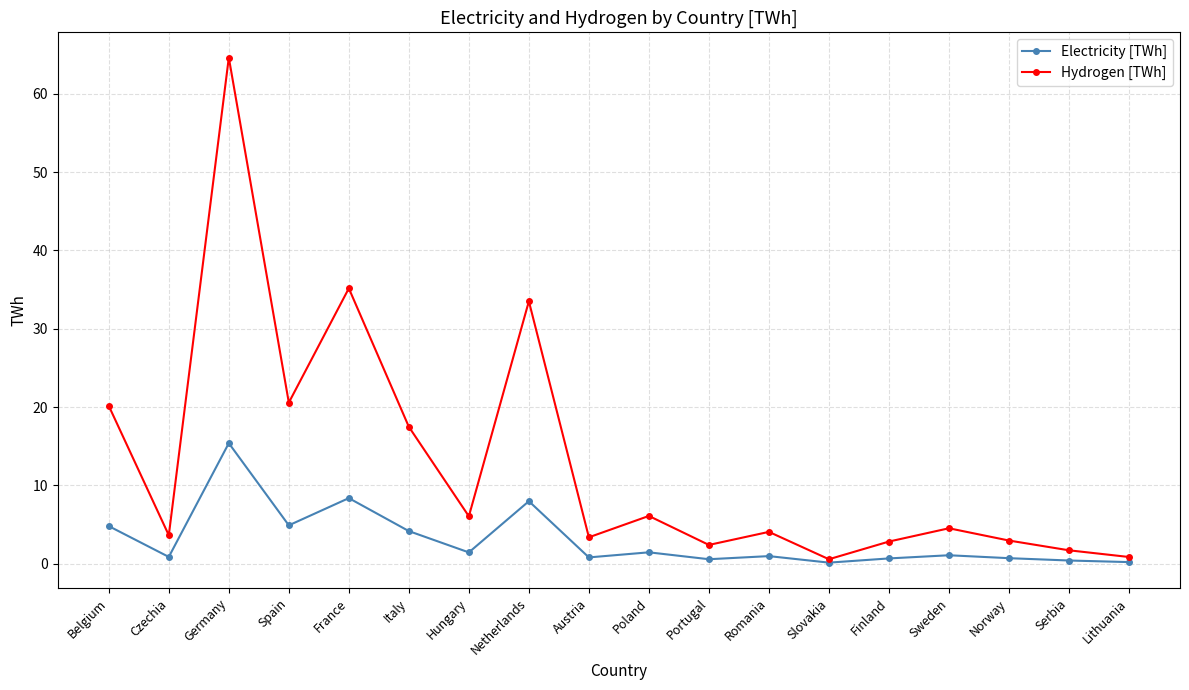

Which series has the largest total across all categories?

Hydrogen [TWh]